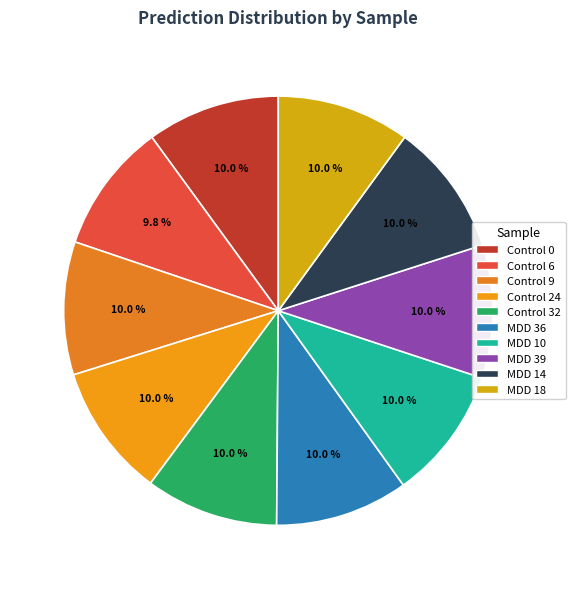

Which has a higher value, Control 0 or MDD 36?

MDD 36